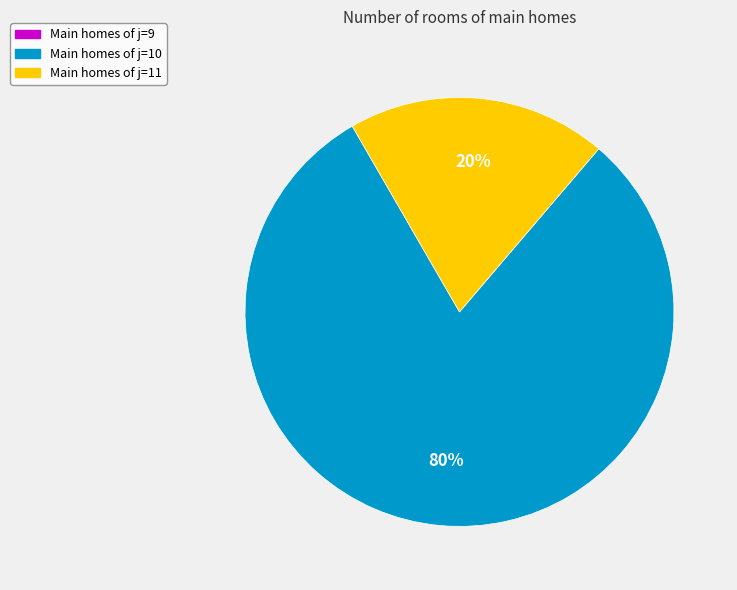

Does any single category account for the majority?

Yes